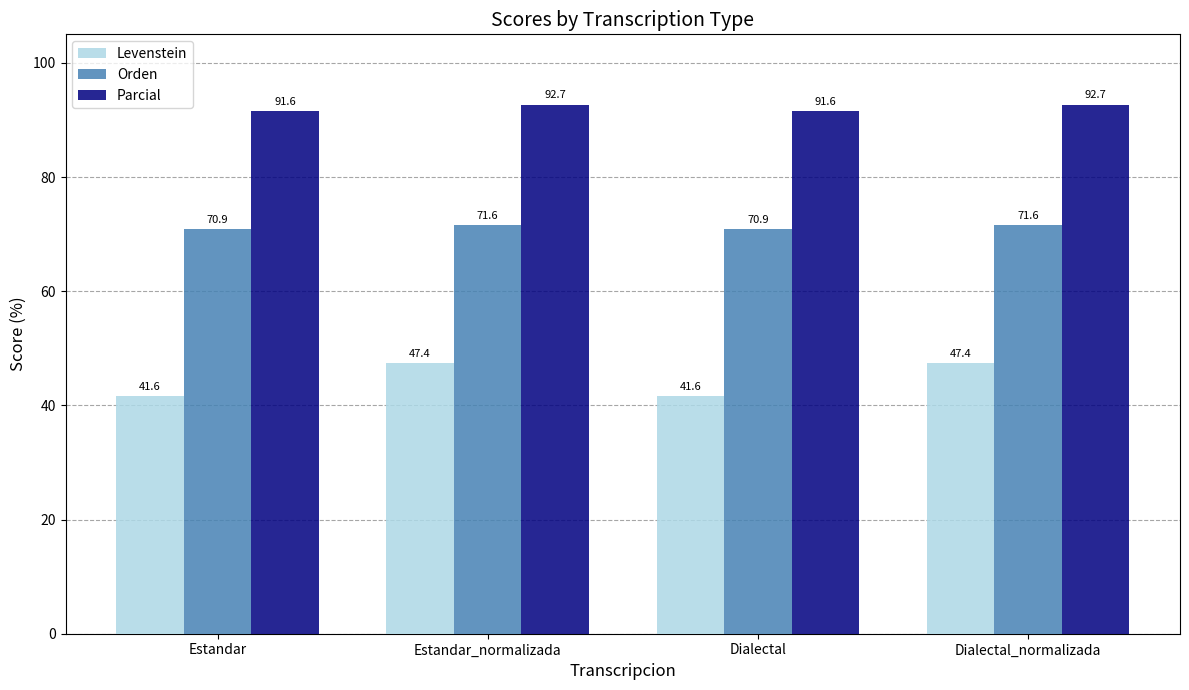

Does the chart contain any negative values?

No